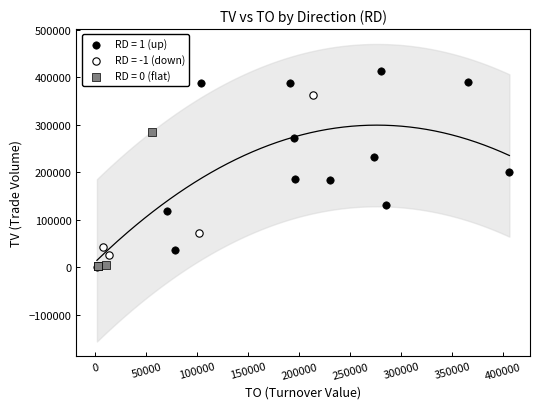

Which series has the widest spread of Y values?

RD = 1 (up)